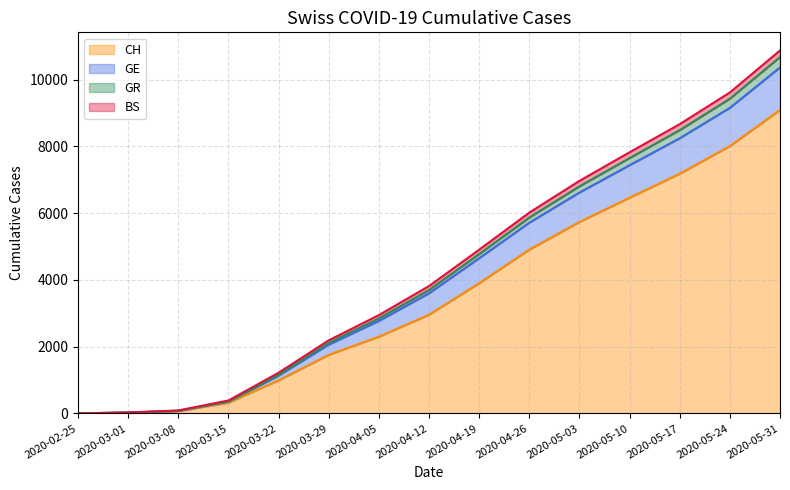

The GE series shows 1942 at 2020-03-22. True or false?

False